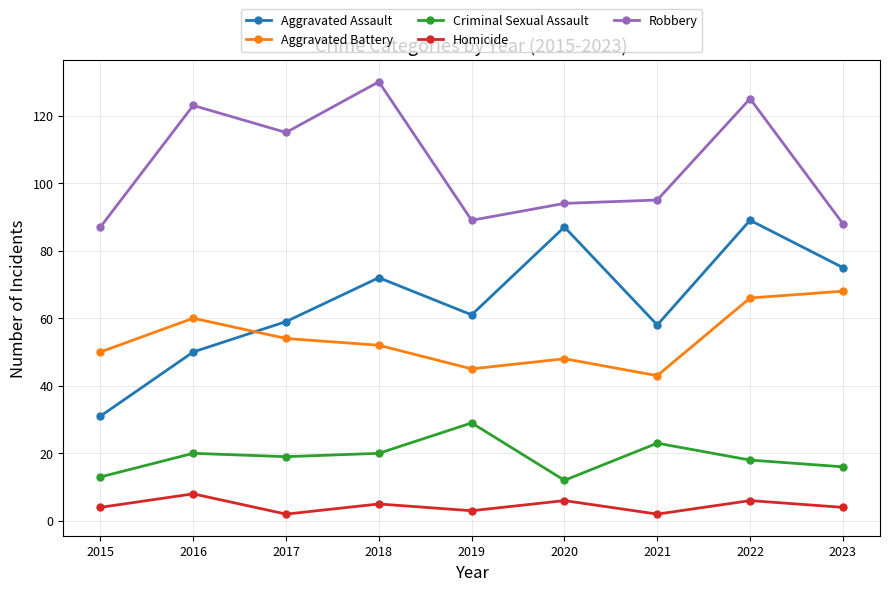

What is the difference between the highest and lowest values at 2019?

86